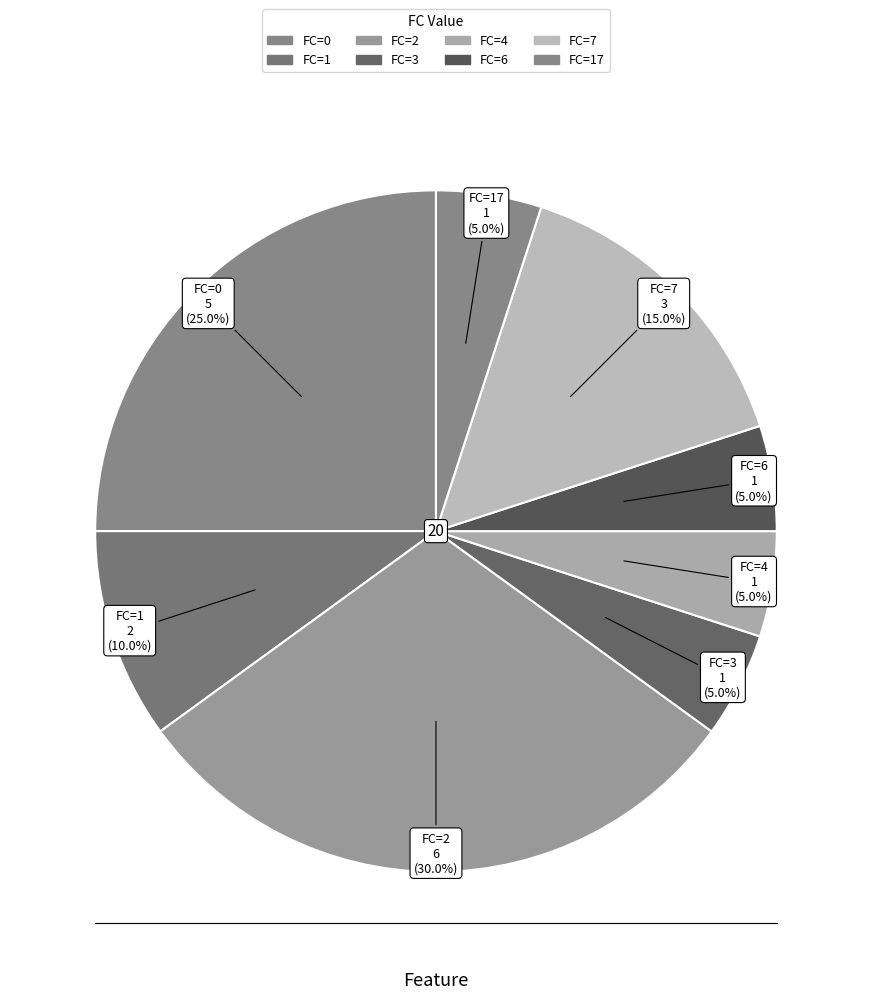

Count the number of slices in the pie.

8